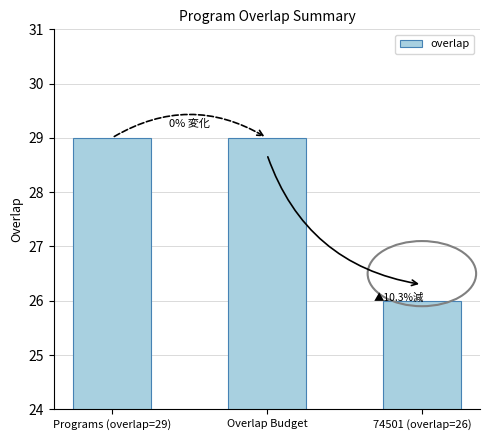

What is the minimum value shown in the chart?

26